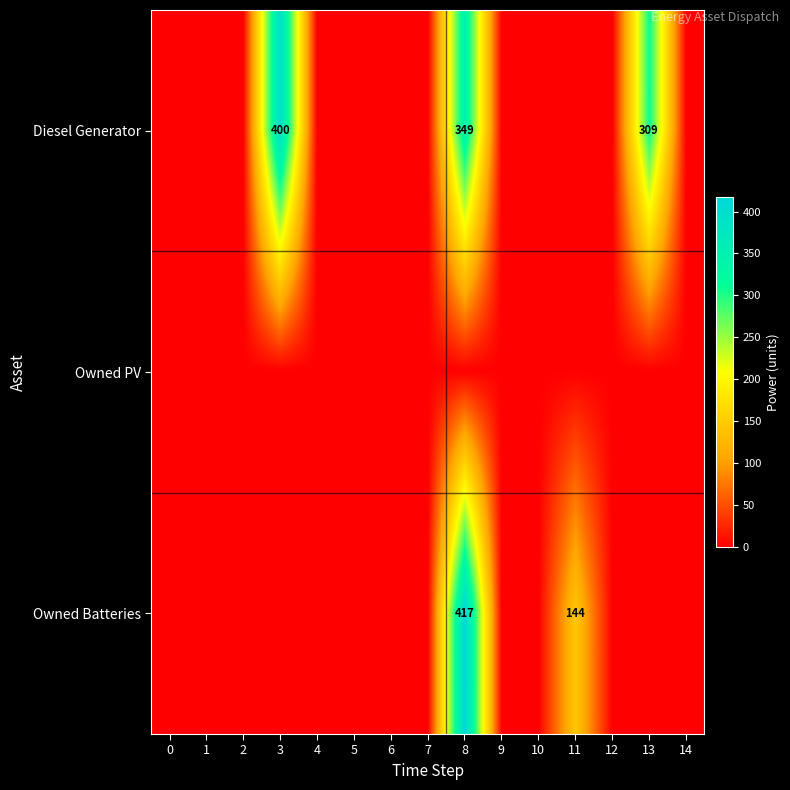

Which has a higher value, 6 or 8?

8